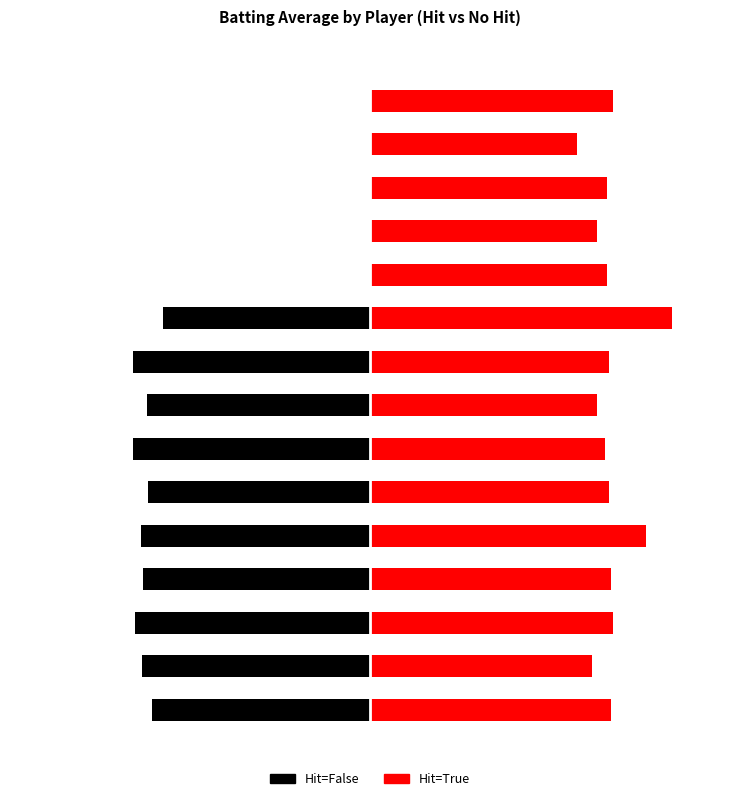

The value at 0.0 is -0.3. True or false?

True